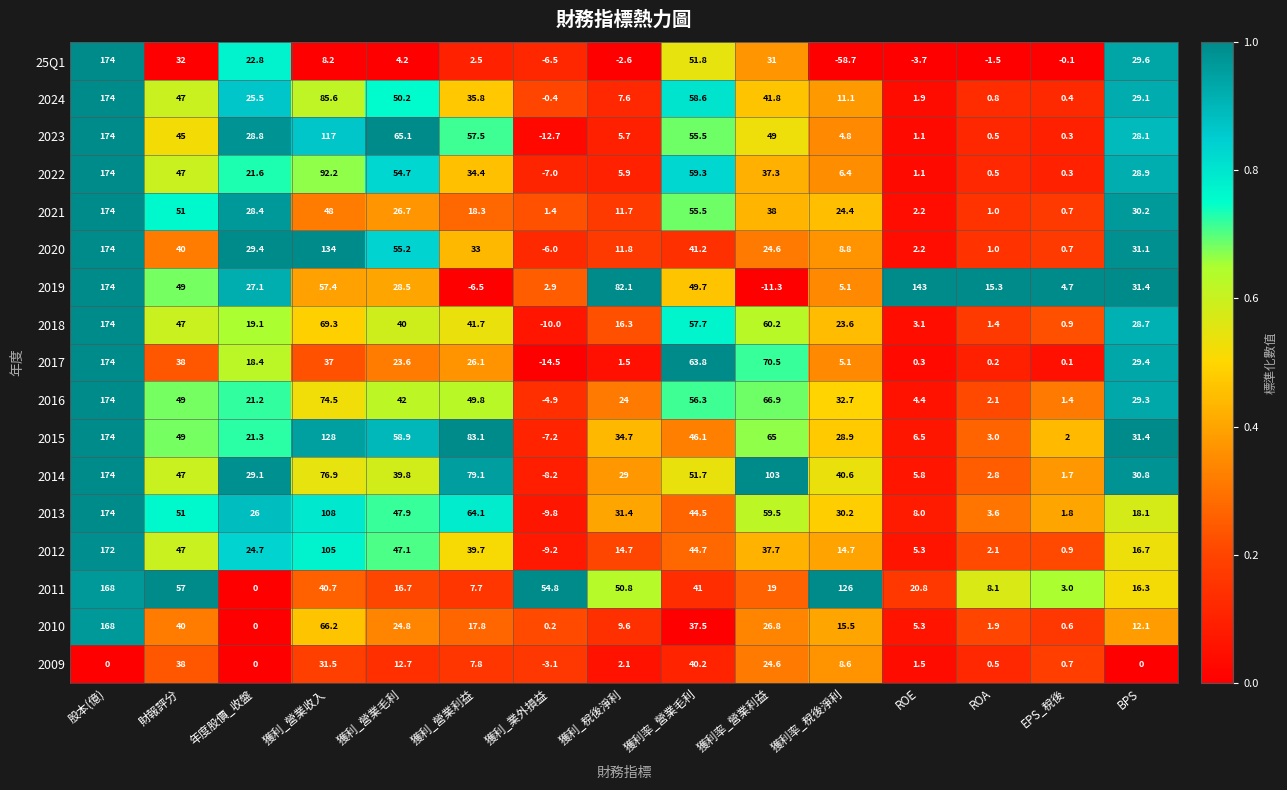

Rank the series at 獲利_營業收入 from highest to lowest value.

2020, 2015, 2023, 2013, 2012, 2022, 2024, 2014, 2016, 2018, 2010, 2019, 2021, 2011, 2017, 2009, 25Q1